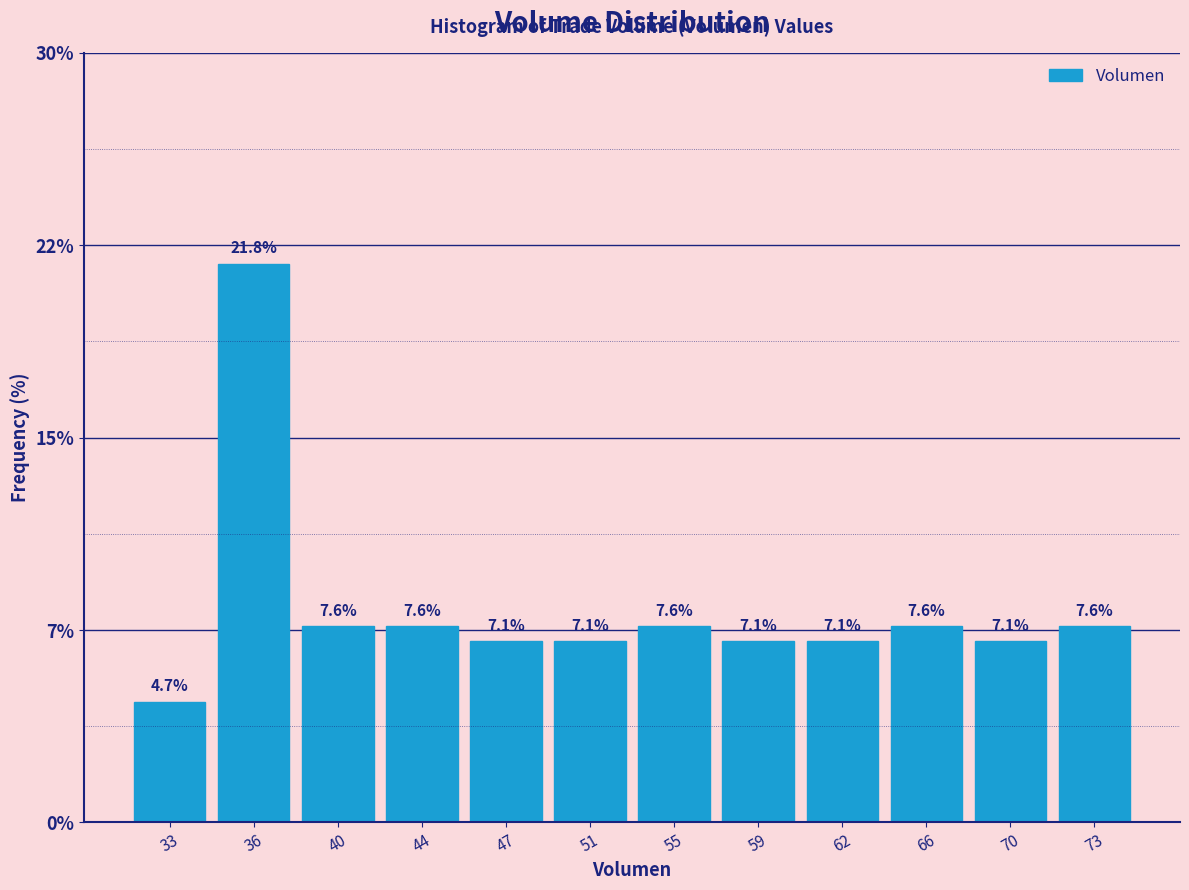

Are the bars horizontal?

No